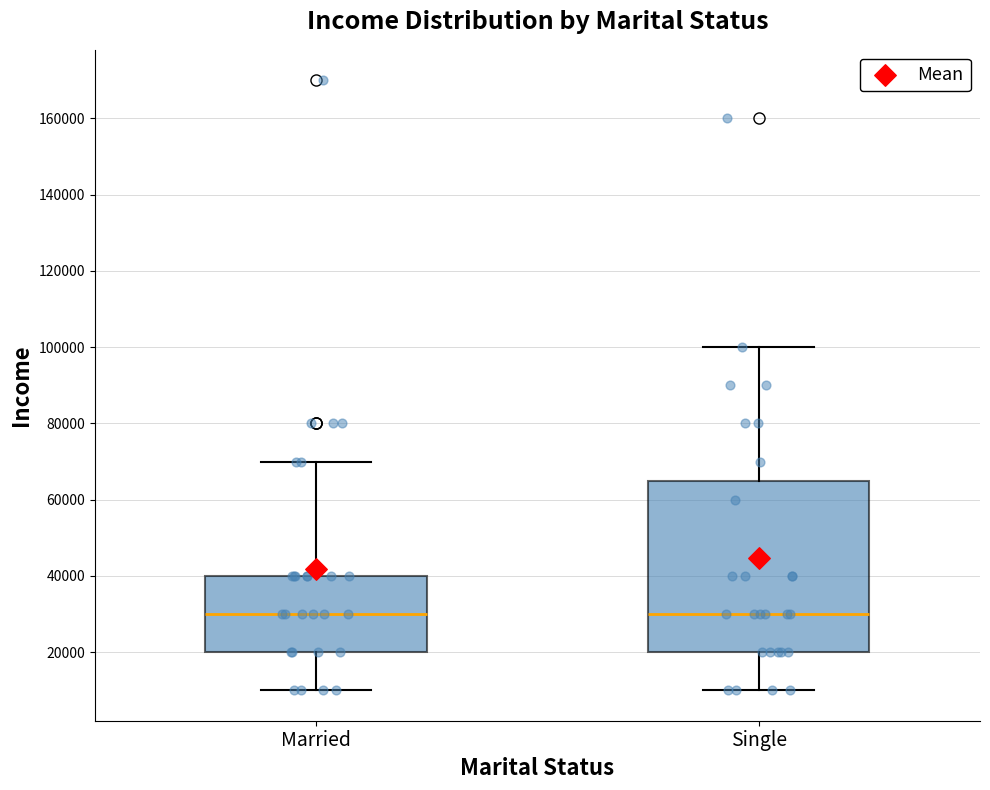

Reading left to right, transcribe this box plot: for each box, give where its median line is, the range the box spans, and where its two whiskers end, as read against the y-axis. The values are not printed on the chart, so give them approximately, as read against the axis.

Married: median 30000, box 20000 to 40000, whiskers 10000 to 70000
Single: median 30000, box 20000 to 66000, whiskers 10000 to 100000